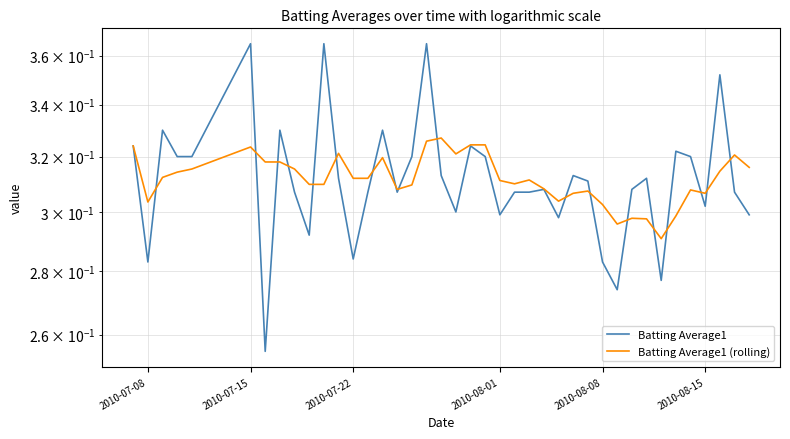

Is it true that Batting Average1 (rolling) equals 0.5 at 32?

False